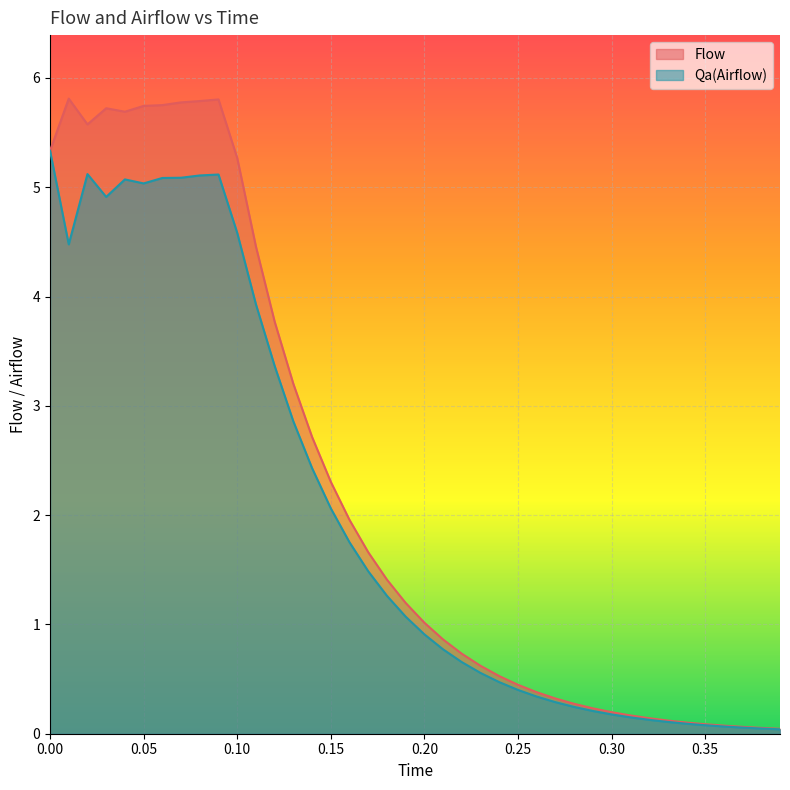

At which label is Qa(Airflow) closest to 2?

0.15